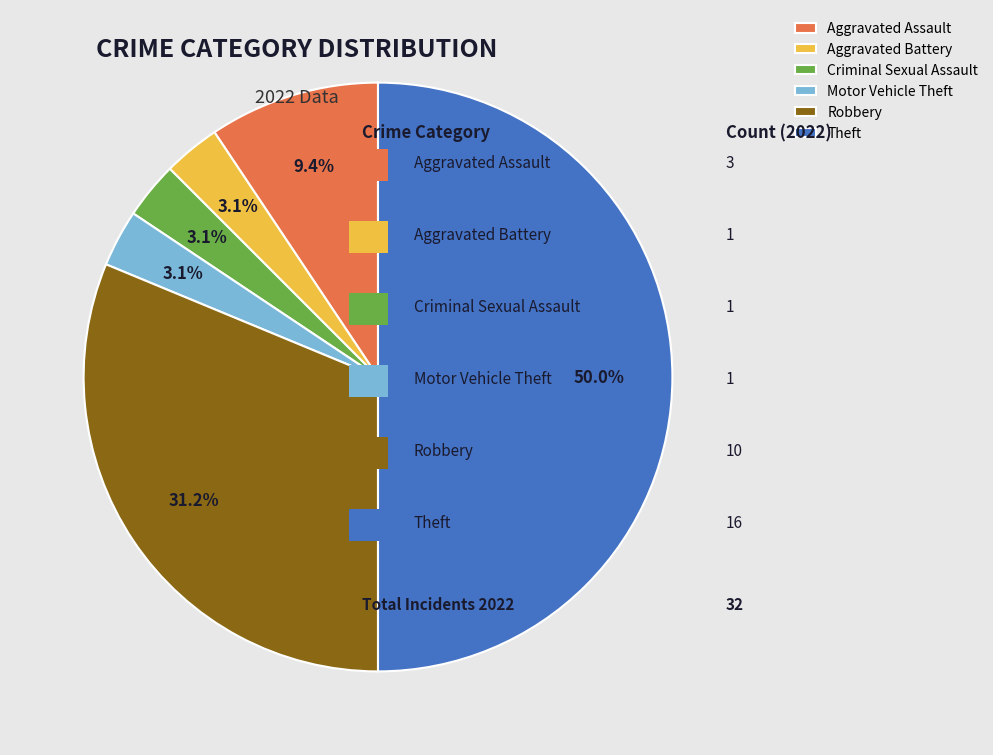

Does Aggravated Battery account for over 50% of the chart?

No